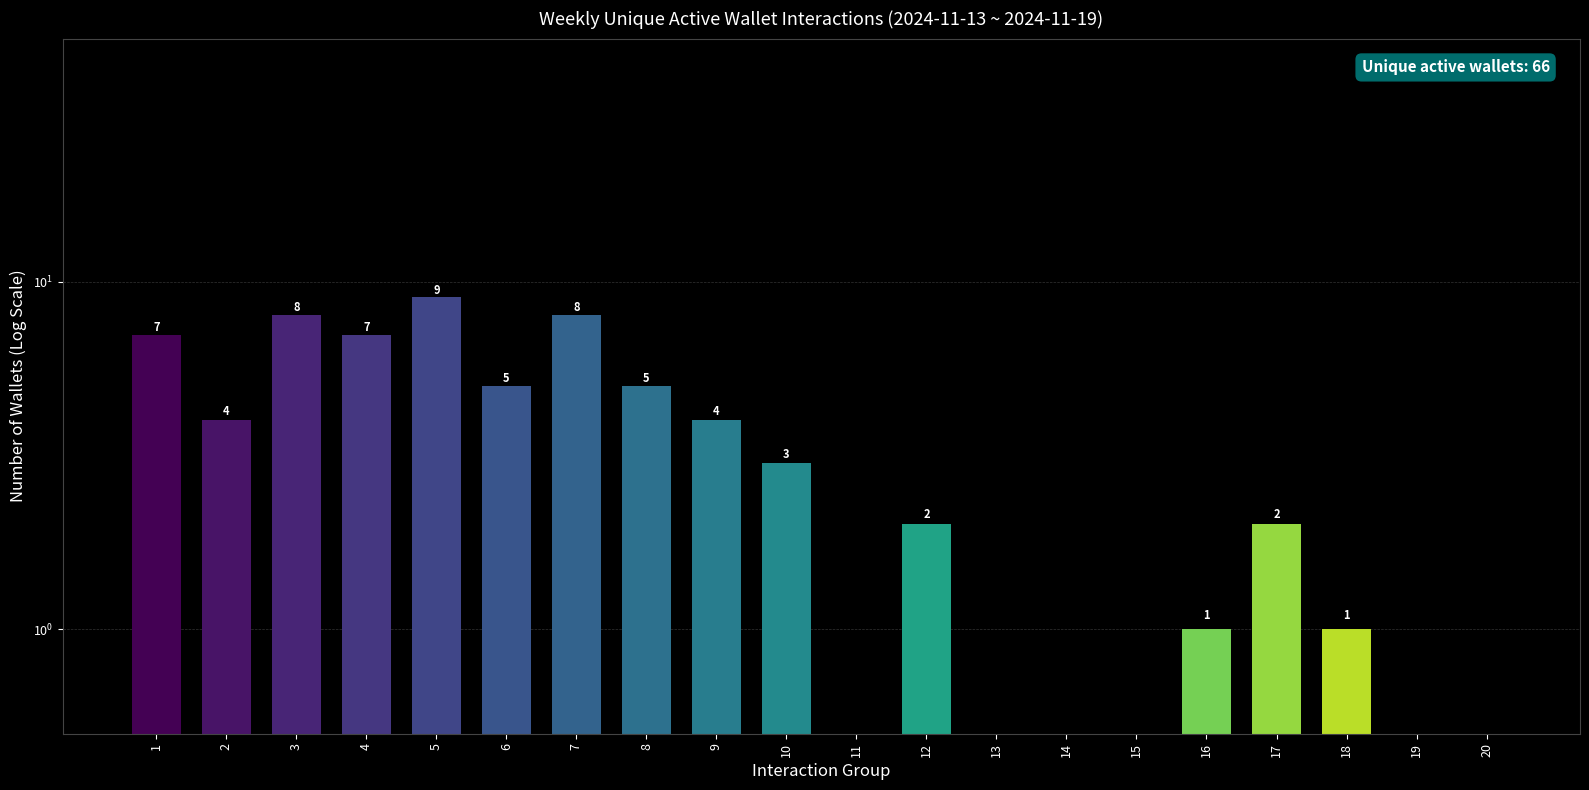

Reading left to right, extract all data points from this chart.

7	4	8	7	9	5	8	5	4	3	0	2	0	0	0	1	2	1	0	0